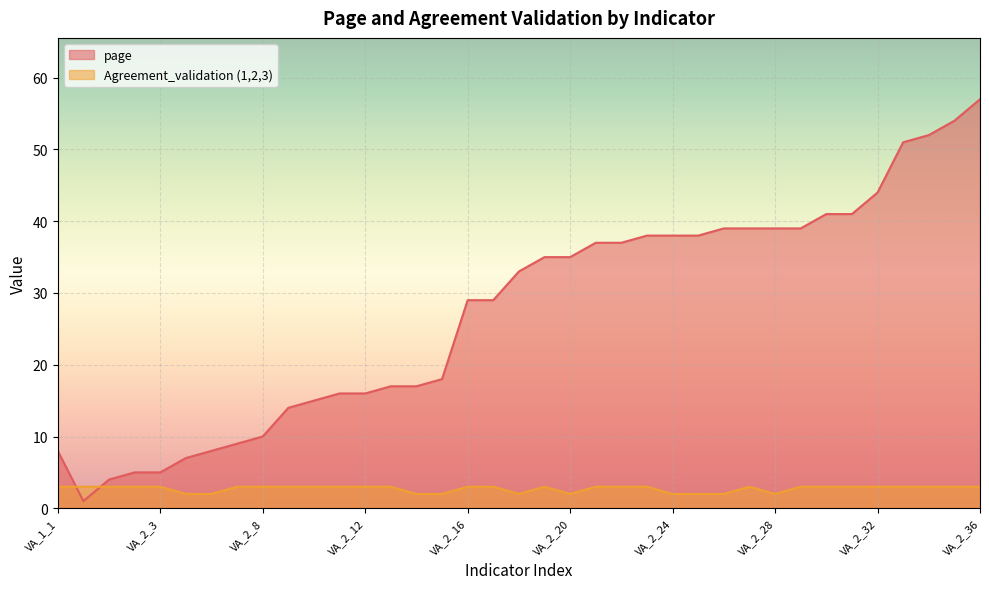

Reading right to left, transcribe all the data shown in this chart.

page: VA_2_36=57	VA_2_35=54	VA_2_34=52	VA_2_33=51	VA_2_32=44	VA_2_31=41	VA_2_30=41	VA_2_29=39	VA_2_28=39	VA_2_27=39	VA_2_26=39	VA_2_25=38	VA_2_24=38	VA_2_23=38	VA_2_22=37	VA_2_21=37	VA_2_20=35	VA_2_19=35	VA_2_18=33	VA_2_17=29	VA_2_16=29	VA_2_15=18	VA_2_14=17	VA_2_13=17	VA_2_12=16	VA_2_11=16	VA_2_10=15	VA_2_9=14	VA_2_8=10	VA_2_7=9	VA_2_6=8	VA_2_5=7	VA_2_3=5	VA_2_2=5	VA_2_1=4	VA_1_2=1	VA_1_1=8
Agreement_validation: VA_2_36=3	VA_2_35=3	VA_2_34=3	VA_2_33=3	VA_2_32=3	VA_2_31=3	VA_2_30=3	VA_2_29=3	VA_2_28=2	VA_2_27=3	VA_2_26=2	VA_2_25=2	VA_2_24=2	VA_2_23=3	VA_2_22=3	VA_2_21=3	VA_2_20=2	VA_2_19=3	VA_2_18=2	VA_2_17=3	VA_2_16=3	VA_2_15=2	VA_2_14=2	VA_2_13=3	VA_2_12=3	VA_2_11=3	VA_2_10=3	VA_2_9=3	VA_2_8=3	VA_2_7=3	VA_2_6=2	VA_2_5=2	VA_2_3=3	VA_2_2=3	VA_2_1=3	VA_1_2=3	VA_1_1=3